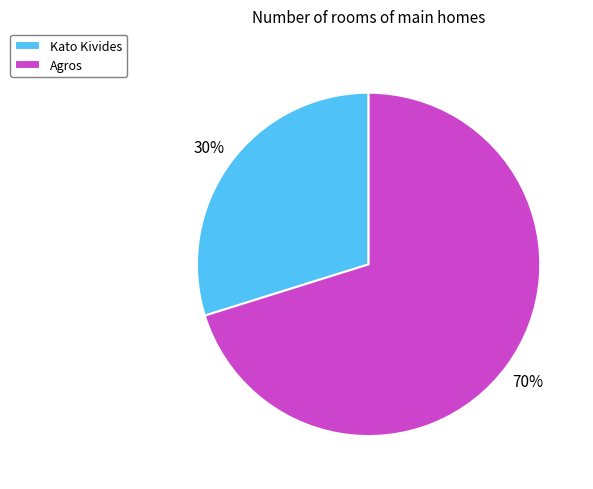

To the nearest percent, what is the difference between the Kato Kivides and Agros slice percentages?

40%